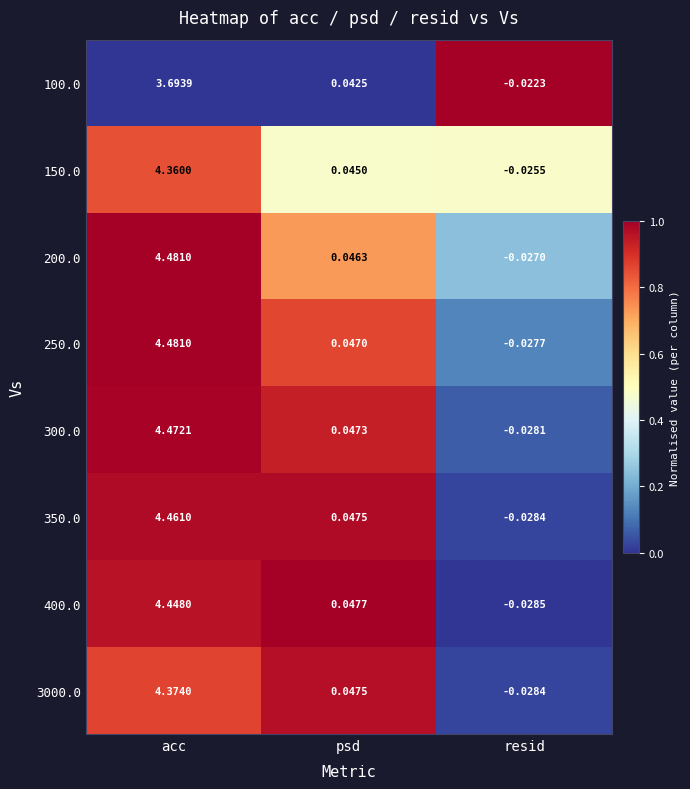

Between acc and psd, which series saw the biggest shift?

200.0